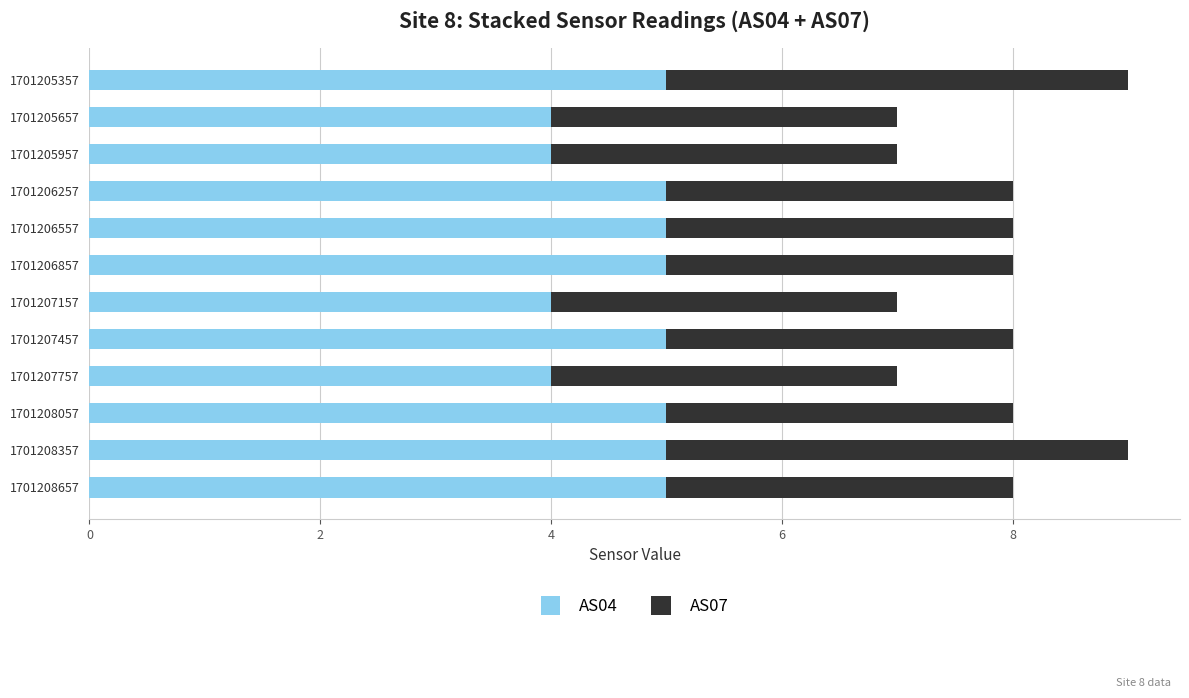

The AS04 series shows 2 at 1701208657. True or false?

False